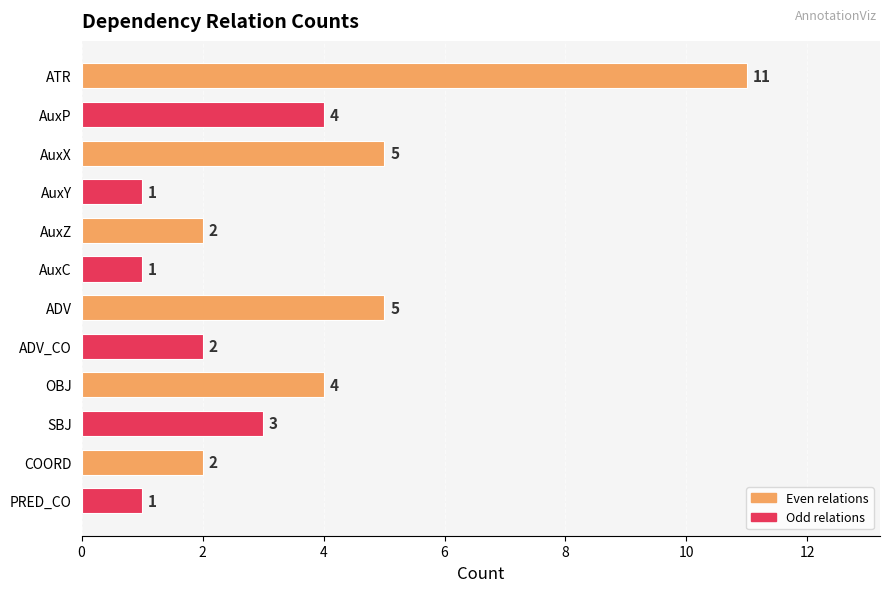

Reading top to bottom, what are all the values shown in this chart?

ATR=11	AuxP=4	AuxX=5	AuxY=1	AuxZ=2	AuxC=1	ADV=5	ADV_CO=2	OBJ=4	SBJ=3	COORD=2	PRED_CO=1